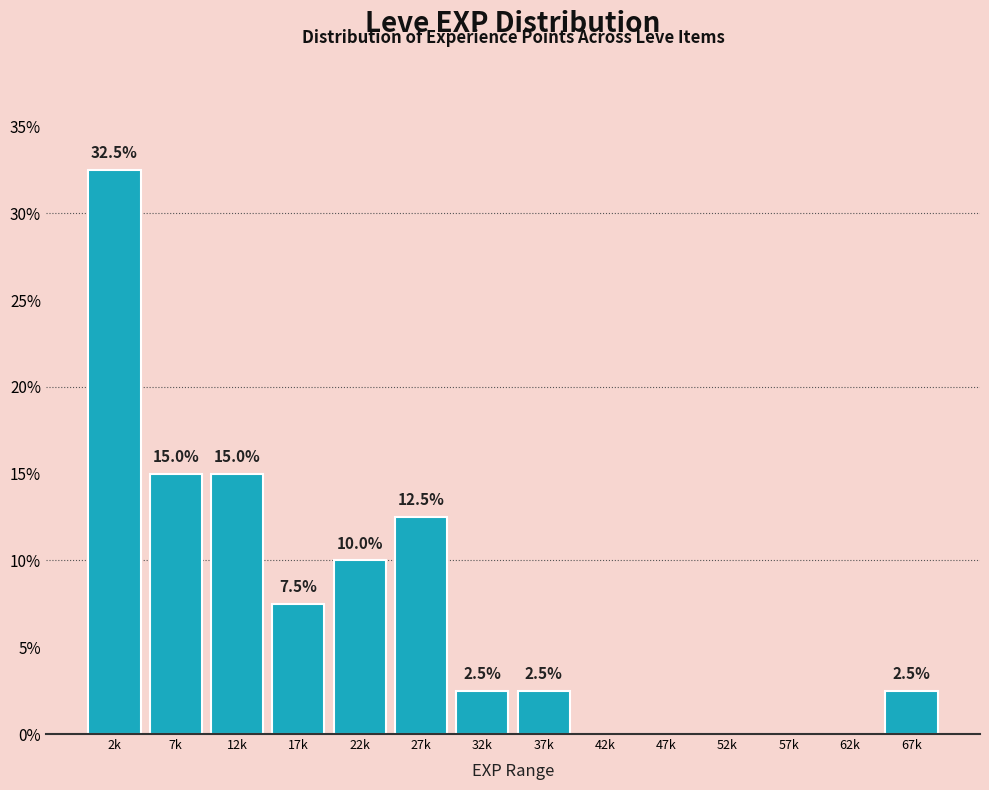

Reading left to right, what are all the values shown in this chart?

2k=32.5	7k=15.0	12k=15.0	17k=7.5	22k=10.0	27k=12.5	32k=2.5	37k=2.5	42k=0.0	47k=0.0	52k=0.0	57k=0.0	62k=0.0	67k=2.5